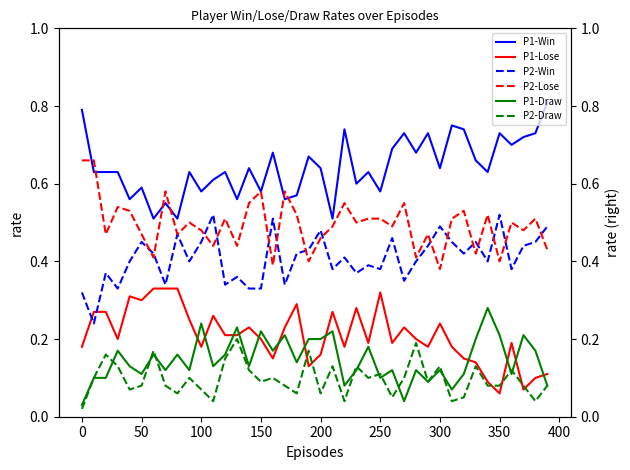

True or false: P2-Lose has a value of 0.6 at 150.

True